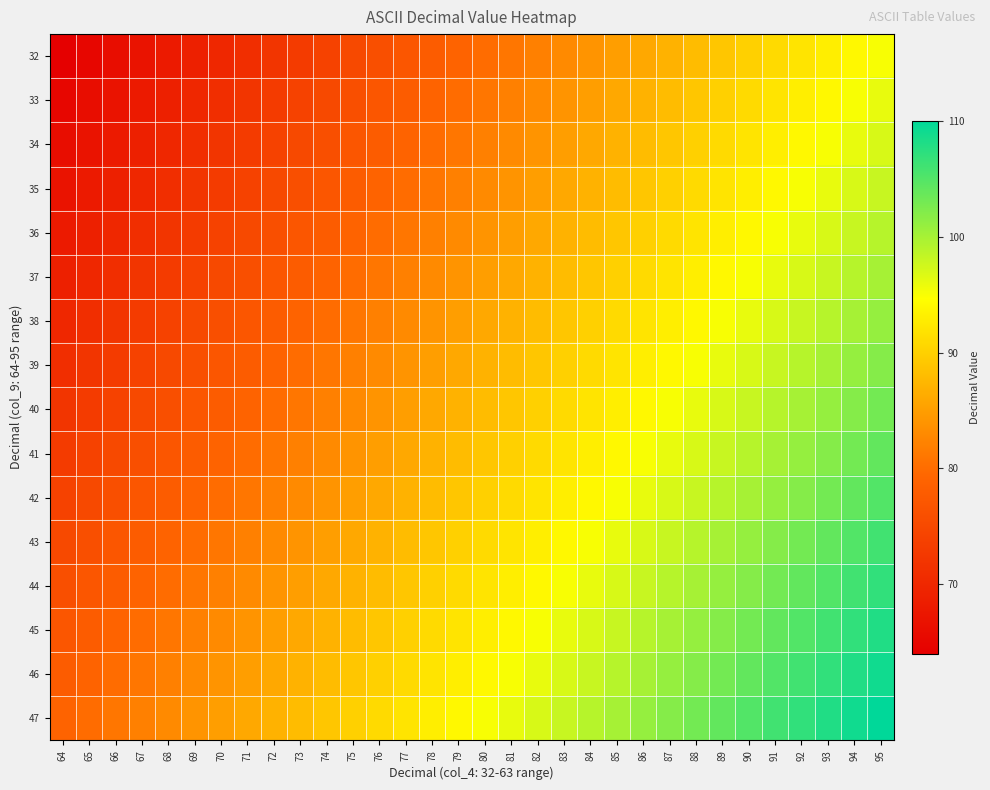

What is the spread (max minus min) of values at 68?

15